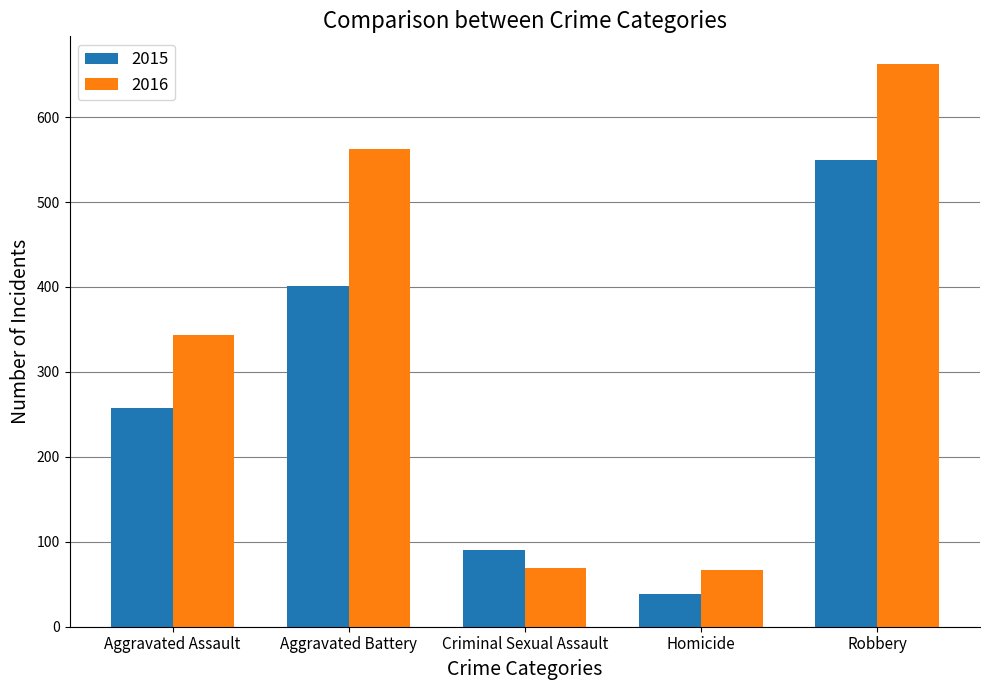

What is the difference between the 2016 values at Aggravated Assault and Criminal Sexual Assault?

275